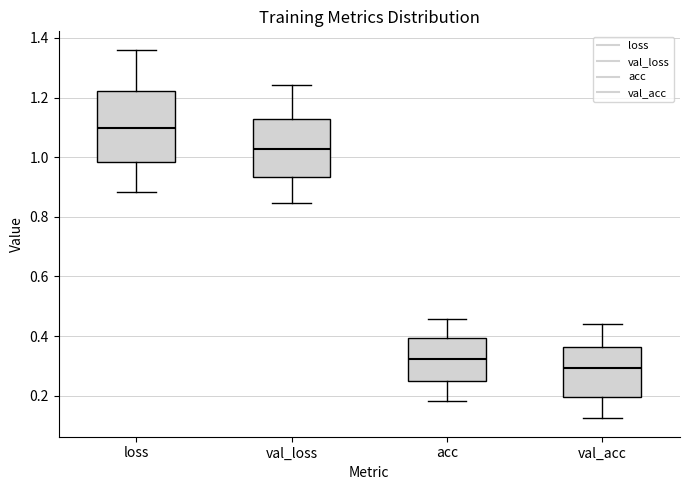

Which box's median line is the lowest?

val_acc